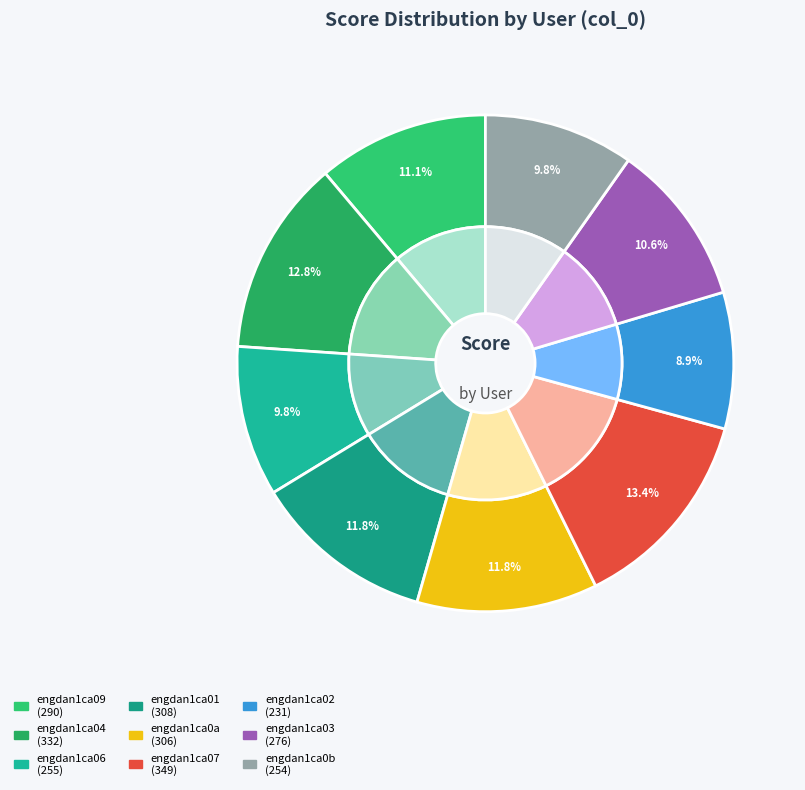

Is the sum of engdan1ca09 and engdan1ca04 greater than half?

No